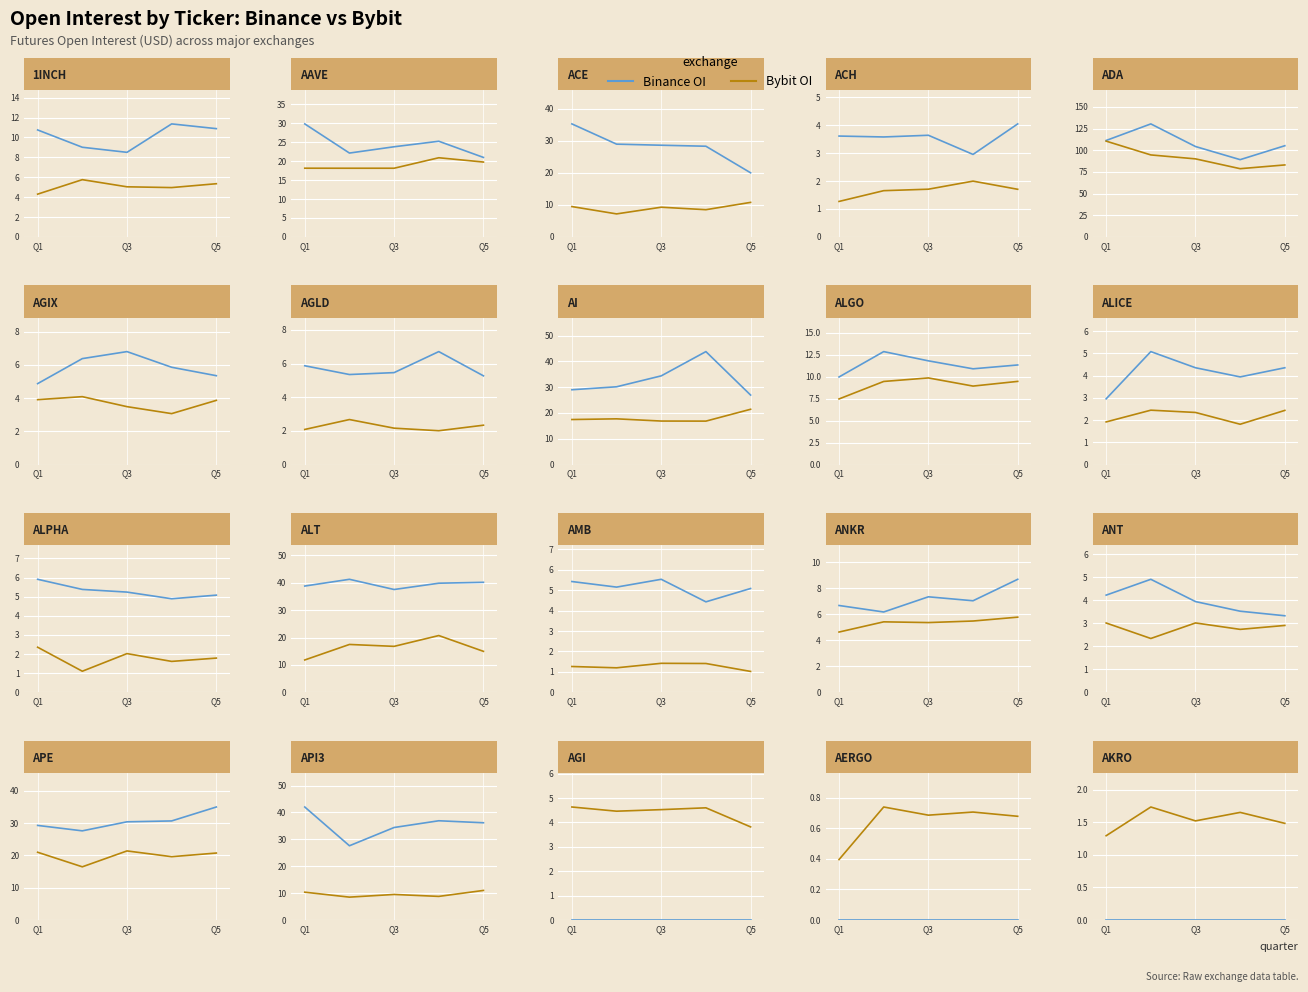

Between Q1 and 3, which is larger?

Q1